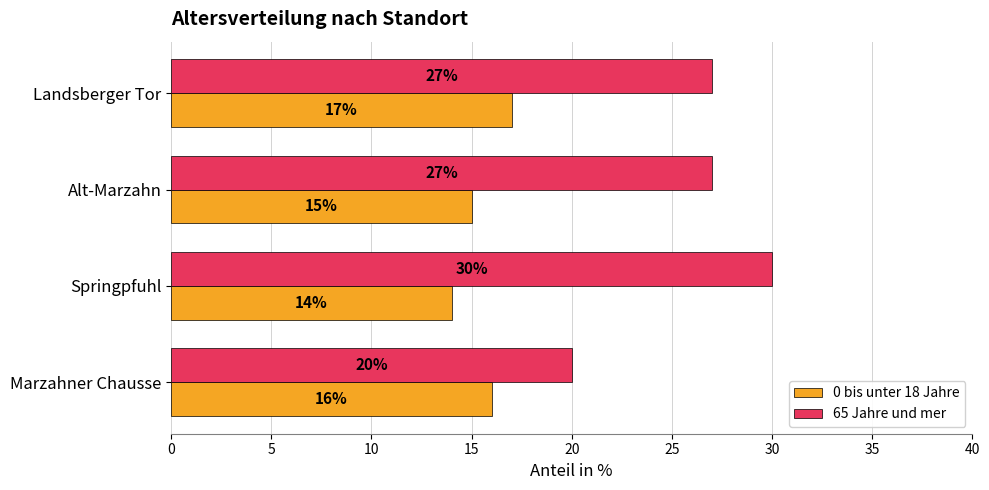

Which category has the highest value in the 65 Jahre und mer series?

Springpfuhl